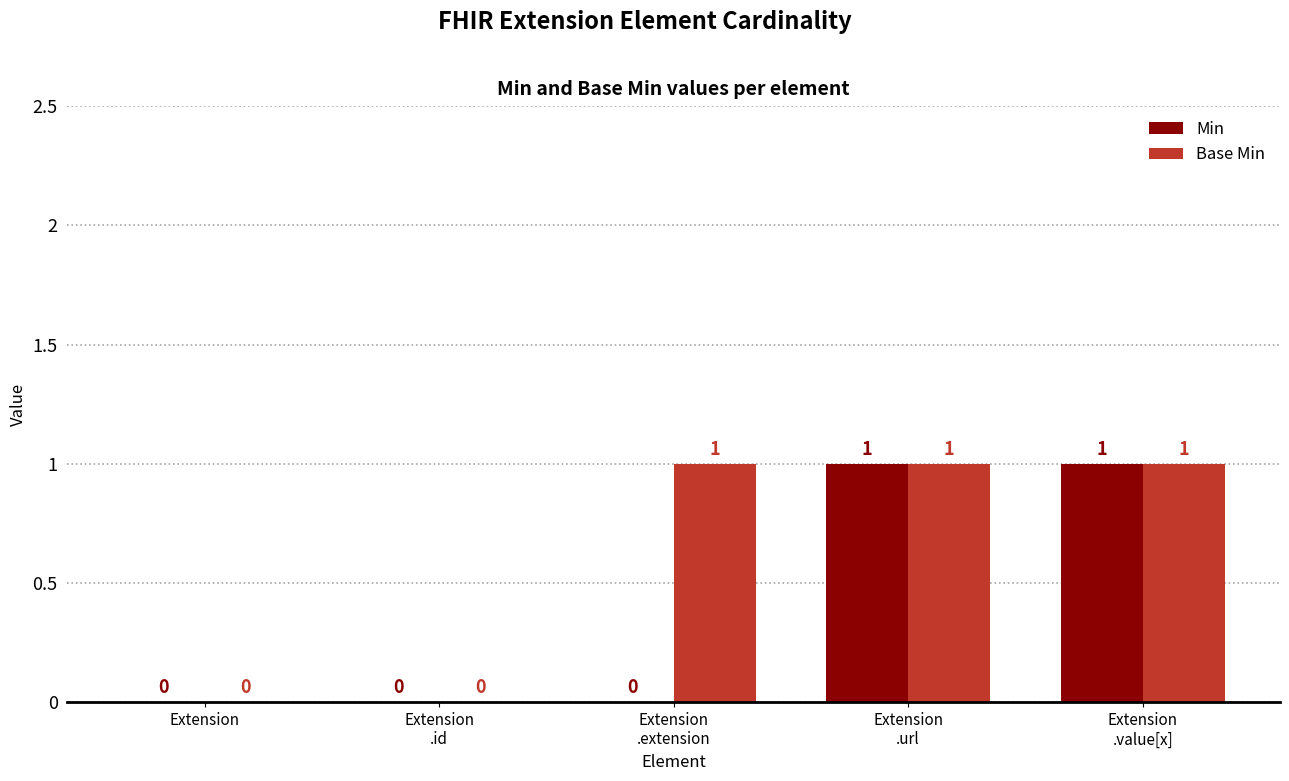

What is the sum of all Min values?

2